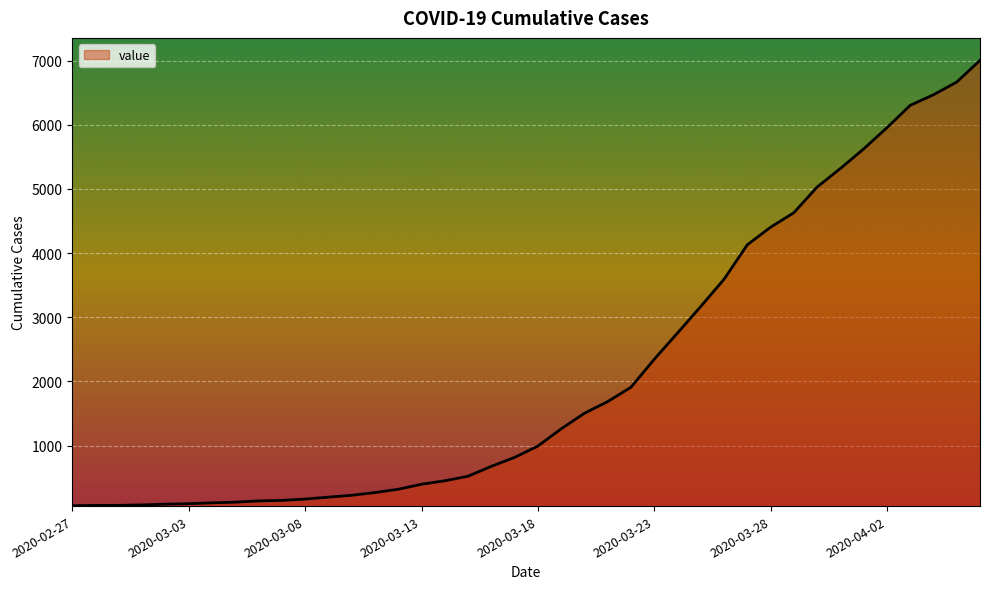

What is the minimum value shown in the chart?

64